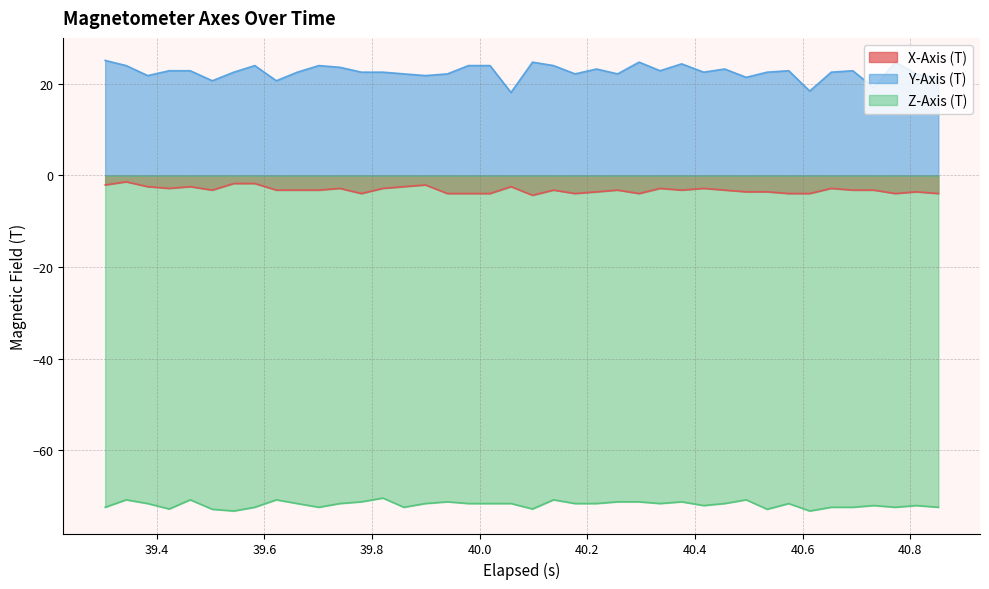

True or false: X-Axis (T) and Y-Axis (T) intersect in this chart.

False